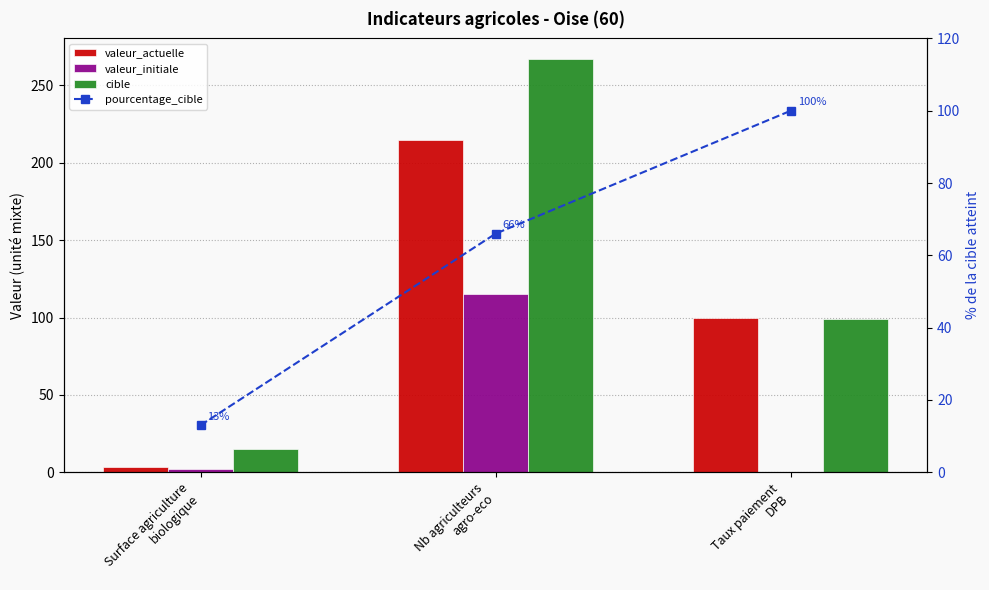

Reading left to right, transcribe all the data shown in this chart.

valeur_actuelle: Surface agriculture
biologique=3.7	Nb agriculteurs
agro-eco=215.0	Taux paiement
DPB=100.0
valeur_initiale: Surface agriculture
biologique=2.0	Nb agriculteurs
agro-eco=115.0	Taux paiement
DPB=0.0
cible: Surface agriculture
biologique=15.0	Nb agriculteurs
agro-eco=267.0	Taux paiement
DPB=99.0
pourcentage_cible: Surface agriculture
biologique=13.0	Nb agriculteurs
agro-eco=66.0	Taux paiement
DPB=100.0